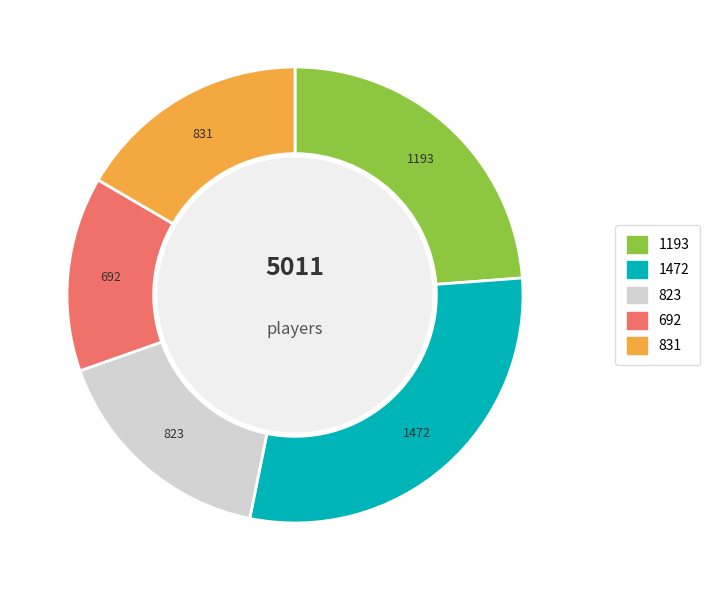

Is there a majority slice in this chart?

No